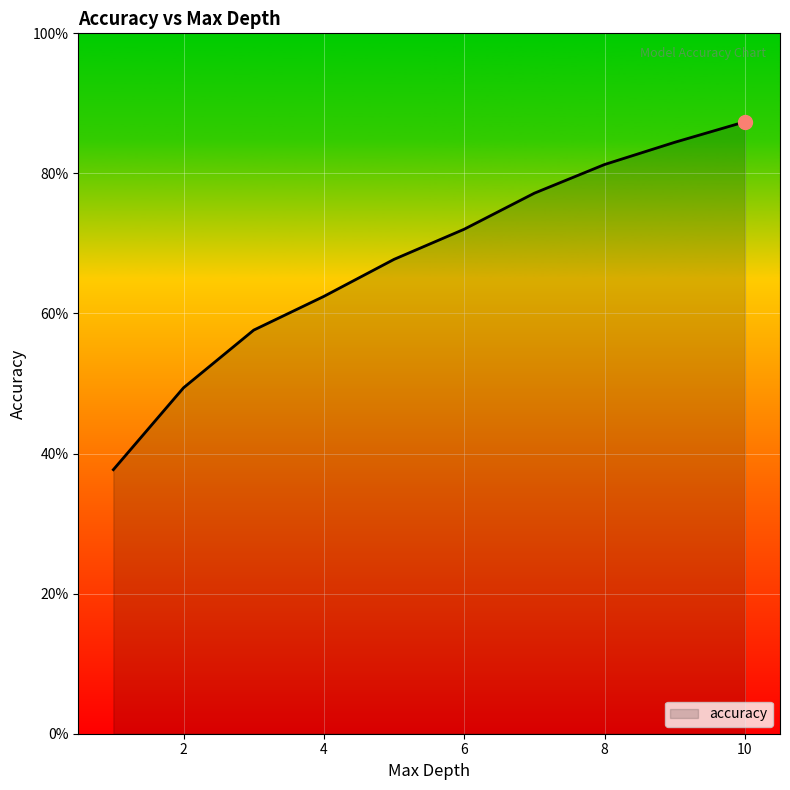

Is this an area chart (filled region under the line)?

Yes